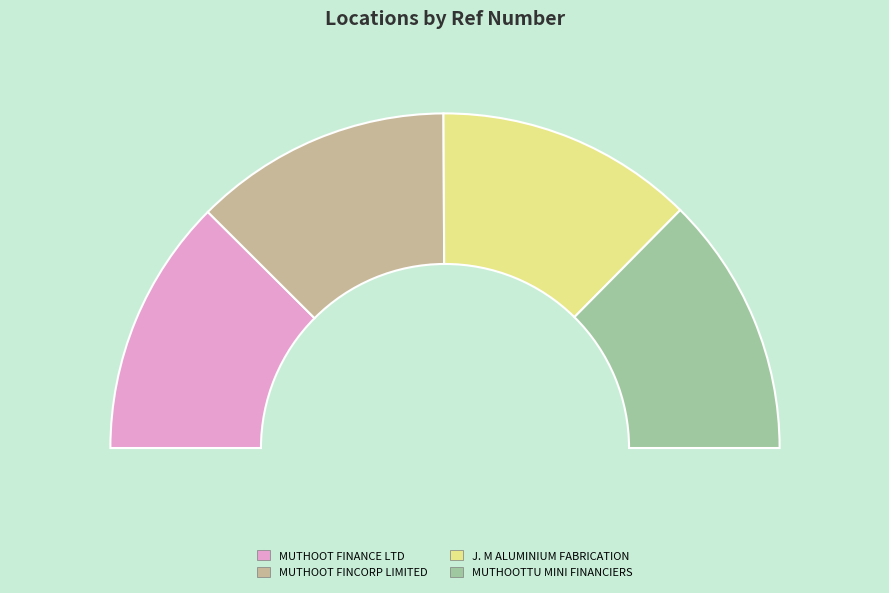

Is MUTHOOTTU MINI FINANCIERS LTD - PUTHUKAD the majority of the pie?

No